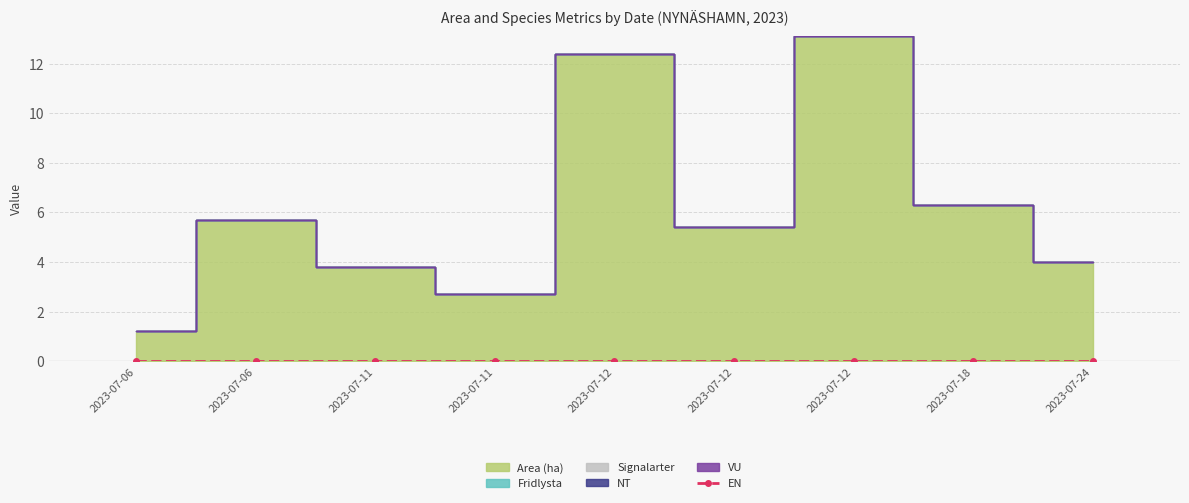

What are all the series names shown in the legend?

Area (ha), Fridlysta, Signalarter, NT, VU, EN